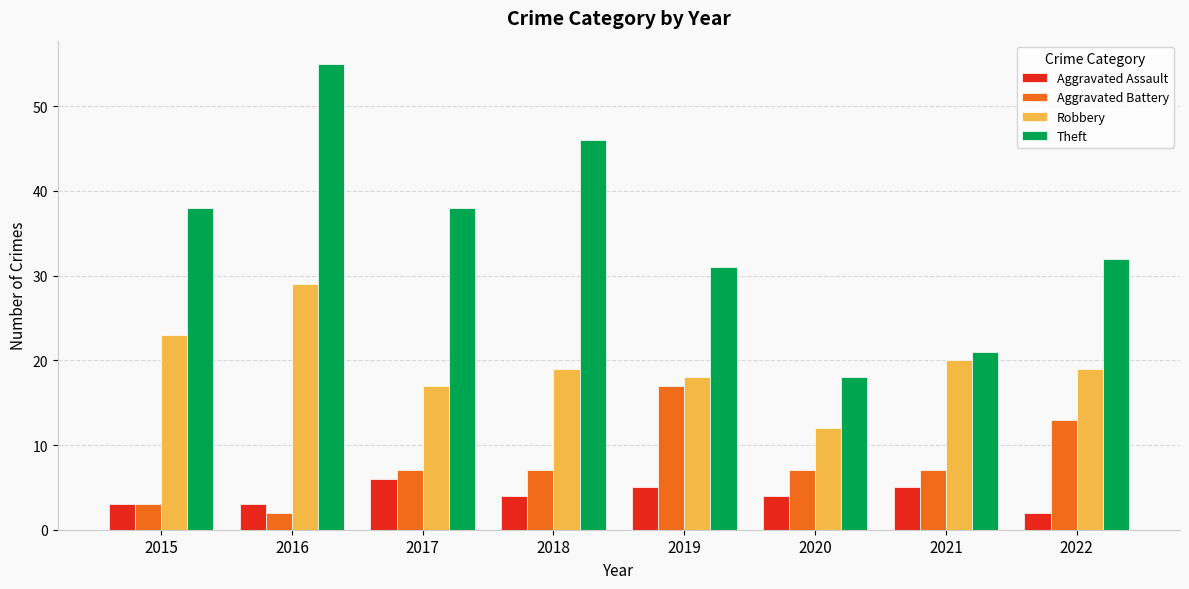

Rank the series by their maximum value, from lowest to highest.

Aggravated Assault, Aggravated Battery, Robbery, Theft